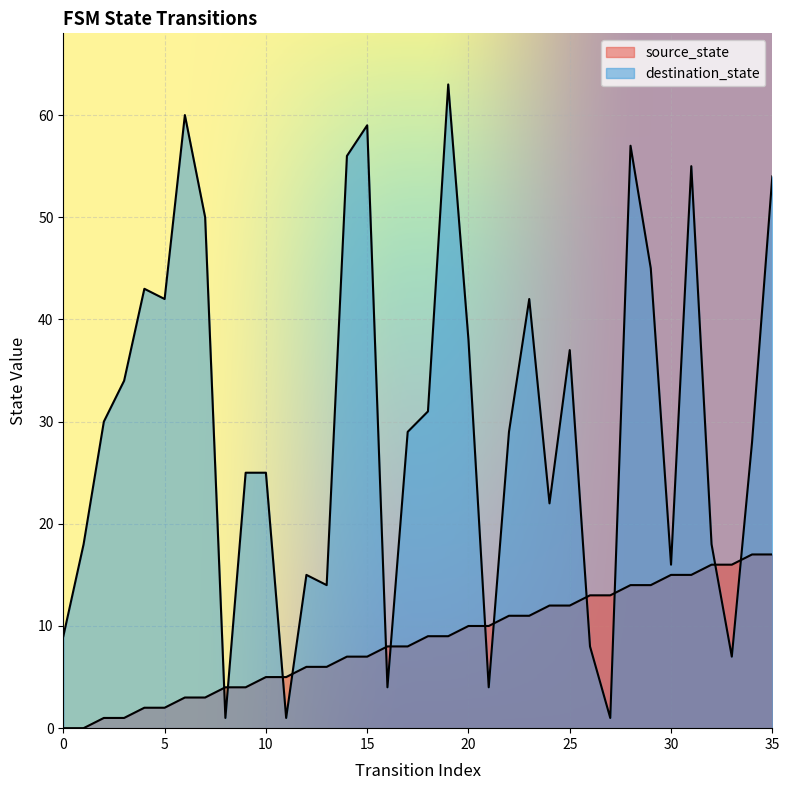

At which category does destination_state reach its first local peak?

4